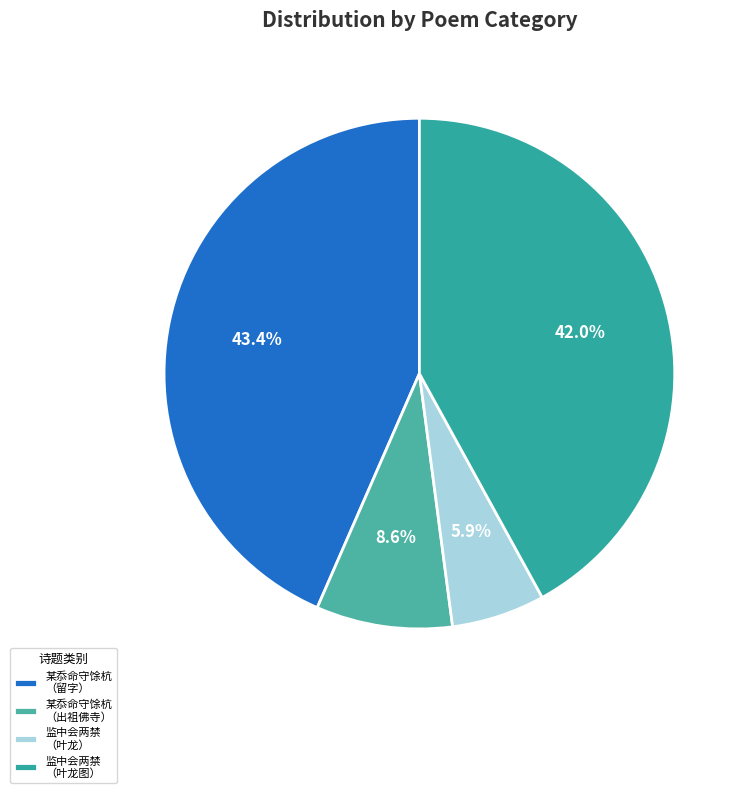

Rank the categories by value from highest to lowest.

某忝命守馀杭 （留字）, 监中会两禁 （叶龙图）, 某忝命守馀杭 （出祖佛寺）, 监中会两禁 （叶龙）